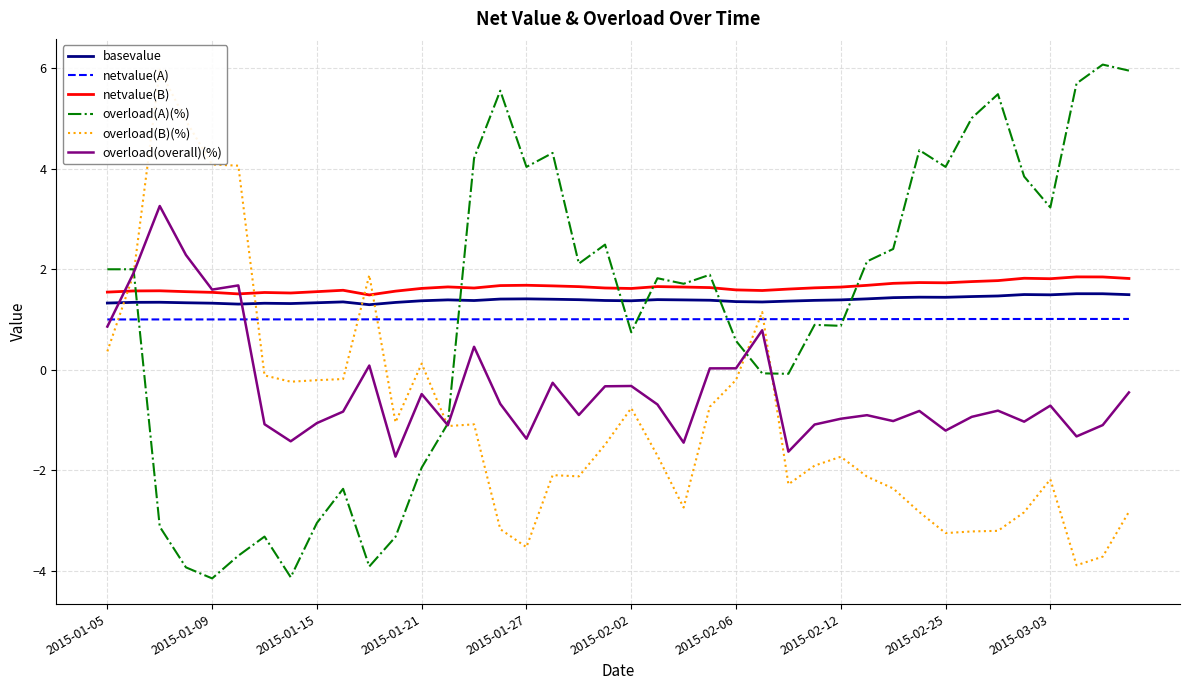

What are all the series names shown in the legend?

basevalue, netvalue(A), netvalue(B), overload(A)(%), overload(B)(%), overload(overall)(%)